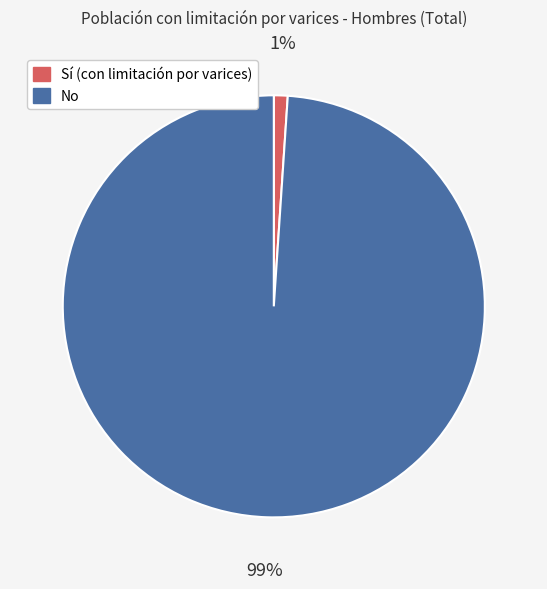

Combined, do No and Sí (con limitación por varices) account for over 50%?

Yes